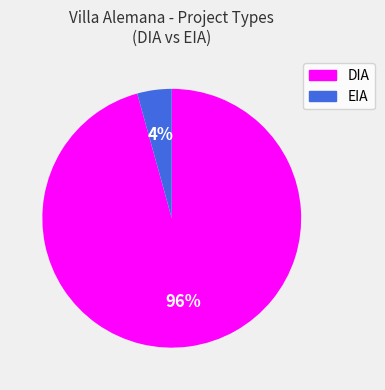

Is it true that EIA is 4% of the pie?

True